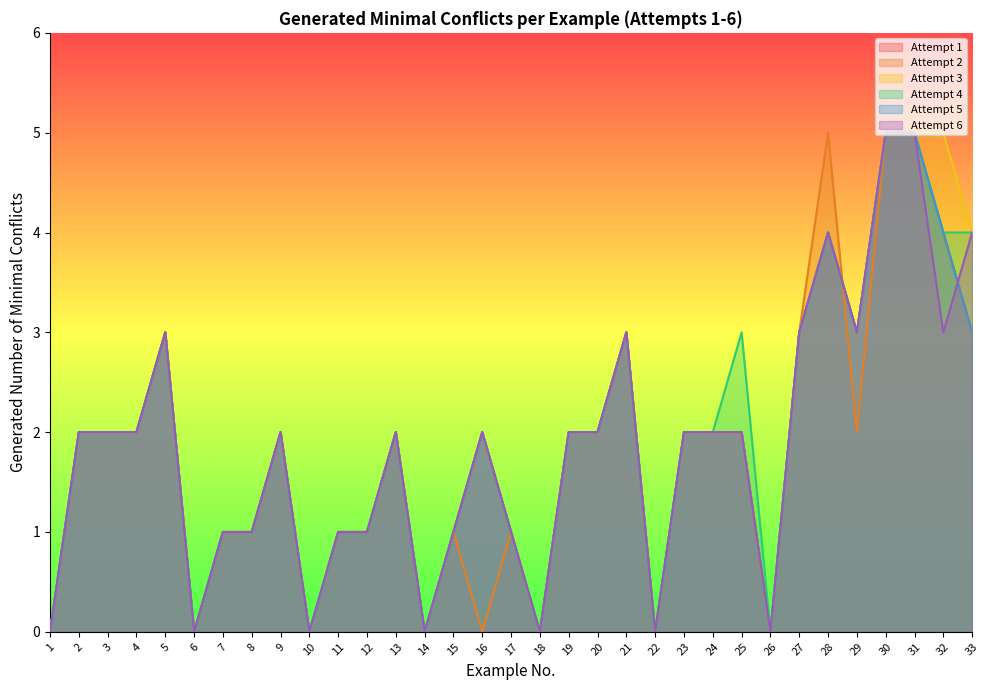

Reading right to left, what are all the values shown in this chart?

Attempt 1: 33=3	32=4	31=5	30=5	29=3	28=4	27=3	26=0	25=2	24=2	23=2	22=0	21=3	20=2	19=2	18=0	17=1	16=2	15=1	14=0	13=2	12=1	11=1	10=0	9=2	8=1	7=1	6=0	5=3	4=2	3=2	2=2	1=0
Attempt 2: 33=3	32=4	31=5	30=5	29=2	28=5	27=3	26=0	25=2	24=2	23=2	22=0	21=3	20=2	19=2	18=0	17=1	16=0	15=1	14=0	13=2	12=1	11=1	10=0	9=2	8=1	7=1	6=0	5=3	4=2	3=2	2=2	1=0
Attempt 3: 33=4	32=5	31=5	30=5	29=3	28=4	27=3	26=0	25=2	24=2	23=2	22=0	21=3	20=2	19=2	18=0	17=1	16=2	15=1	14=0	13=2	12=1	11=1	10=0	9=2	8=1	7=1	6=0	5=3	4=2	3=2	2=2	1=0
Attempt 4: 33=4	32=4	31=5	30=5	29=3	28=4	27=3	26=0	25=3	24=2	23=2	22=0	21=3	20=2	19=2	18=0	17=1	16=2	15=1	14=0	13=2	12=1	11=1	10=0	9=2	8=1	7=1	6=0	5=3	4=2	3=2	2=2	1=0
Attempt 5: 33=3	32=4	31=5	30=5	29=3	28=4	27=3	26=0	25=2	24=2	23=2	22=0	21=3	20=2	19=2	18=0	17=1	16=2	15=1	14=0	13=2	12=1	11=1	10=0	9=2	8=1	7=1	6=0	5=3	4=2	3=2	2=2	1=0
Attempt 6: 33=4	32=3	31=5	30=5	29=3	28=4	27=3	26=0	25=2	24=2	23=2	22=0	21=3	20=2	19=2	18=0	17=1	16=2	15=1	14=0	13=2	12=1	11=1	10=0	9=2	8=1	7=1	6=0	5=3	4=2	3=2	2=2	1=0